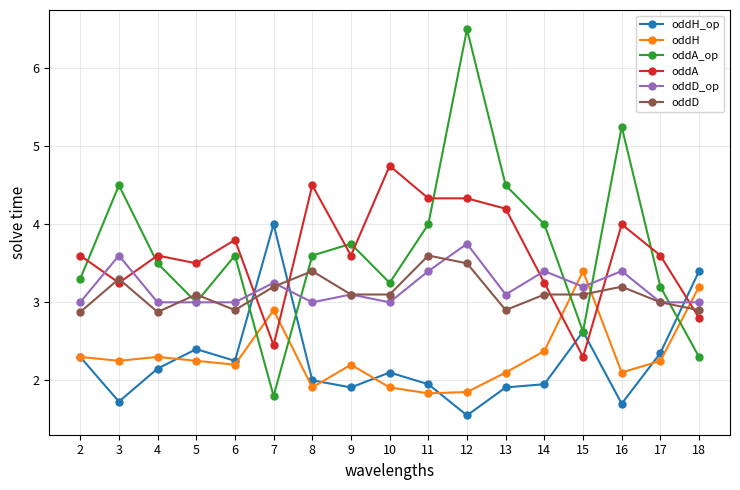

Rank the series by their maximum value, from lowest to highest.

oddH, oddD, oddD_op, oddH_op, oddA, oddA_op